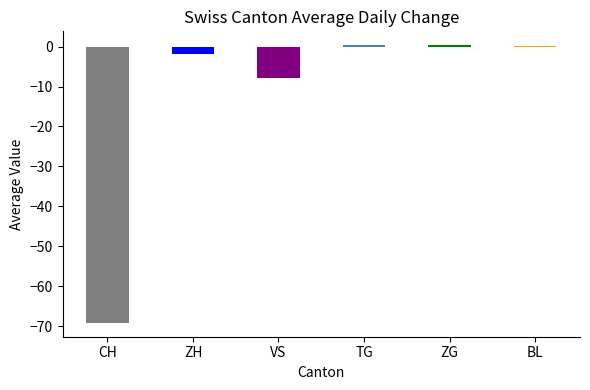

Where is the data nearest to the value -34?

VS